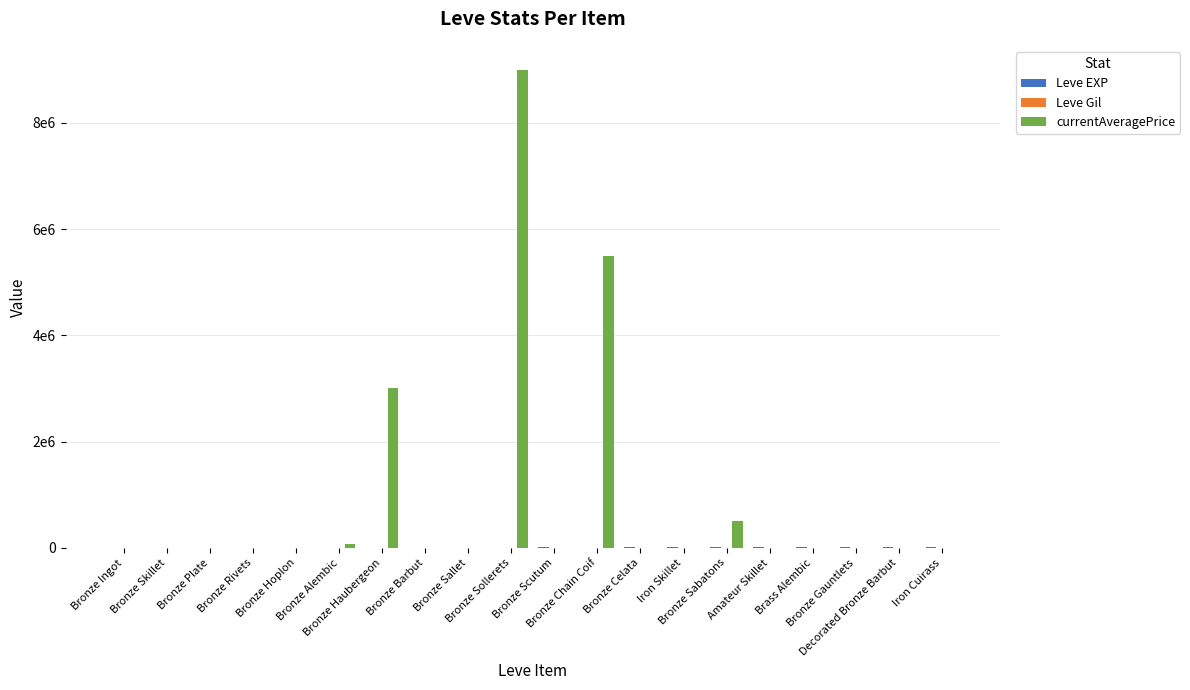

Are the bars horizontal?

No